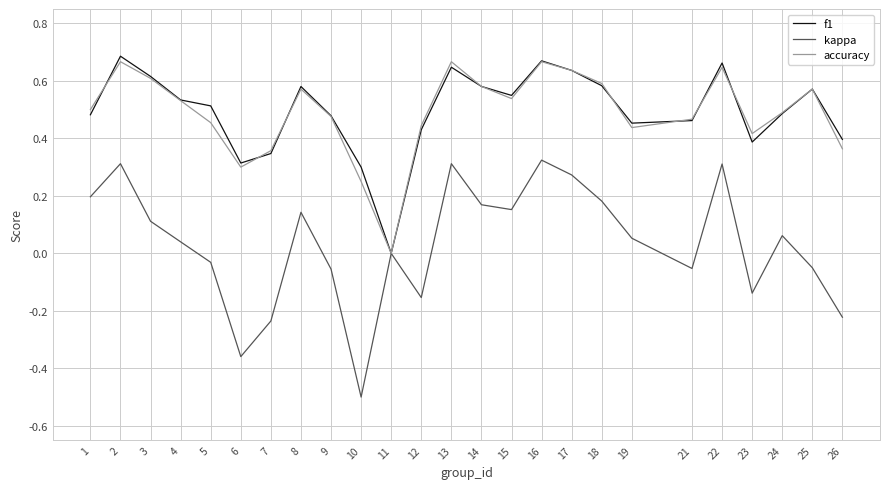

What is the difference between the maximum and minimum values in the kappa series?

0.8